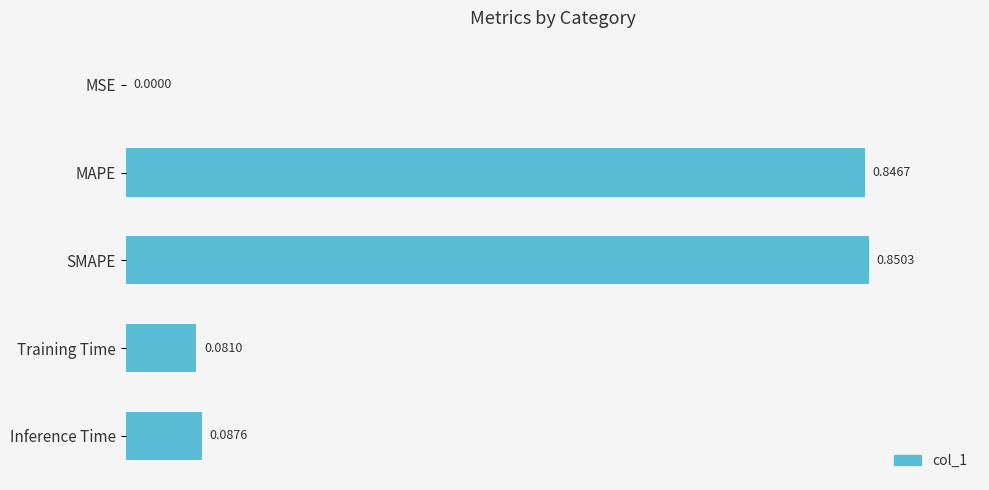

What is the change in value from SMAPE to Inference Time?

-0.8